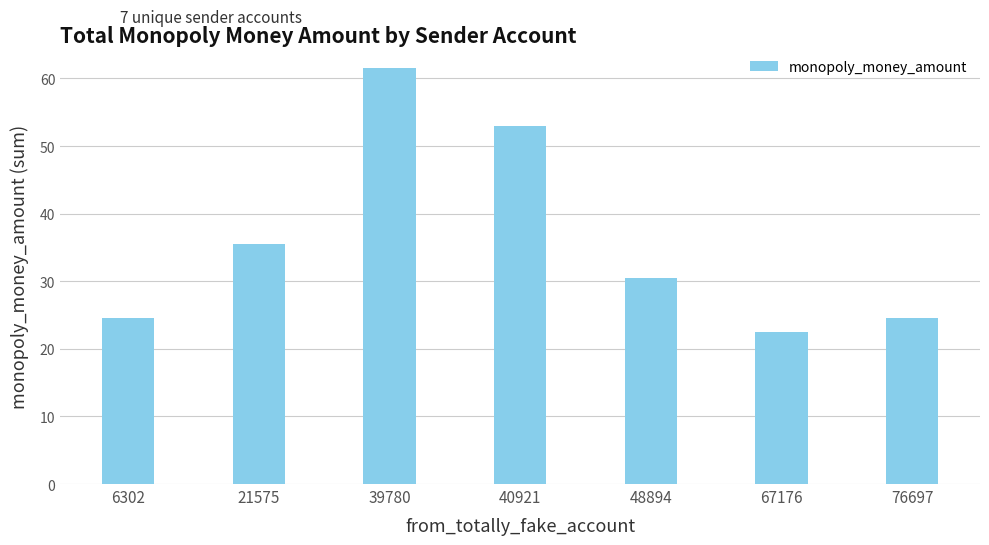

Between 39780 and 6302, which is larger?

39780